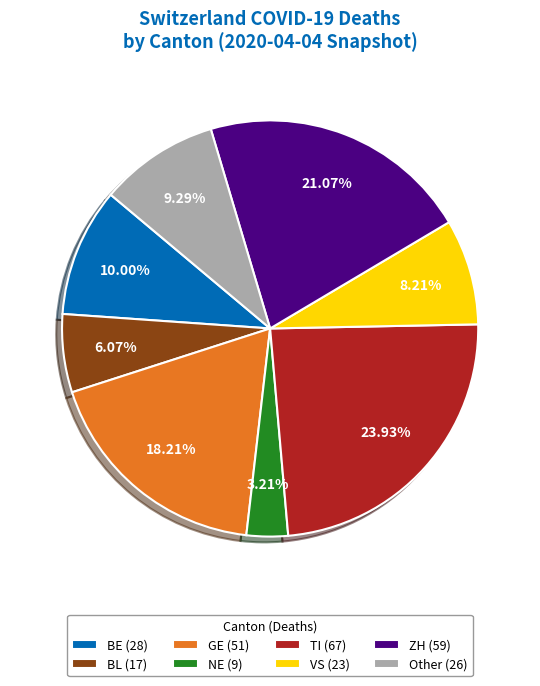

Which has a higher value, TI (67) or Other (26)?

TI (67)